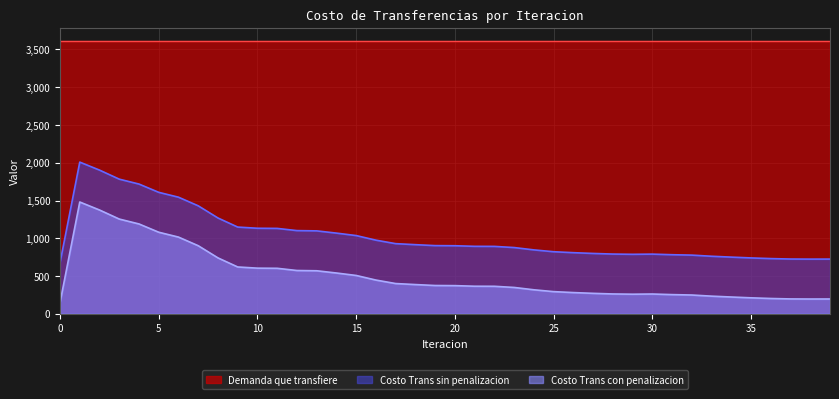

Between 23 and 32, which is larger?

23